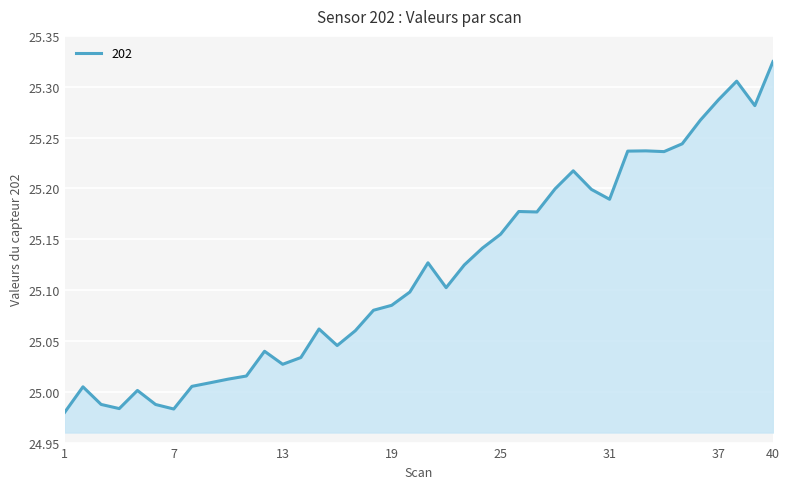

What is the difference between the maximum and minimum values?

0.3